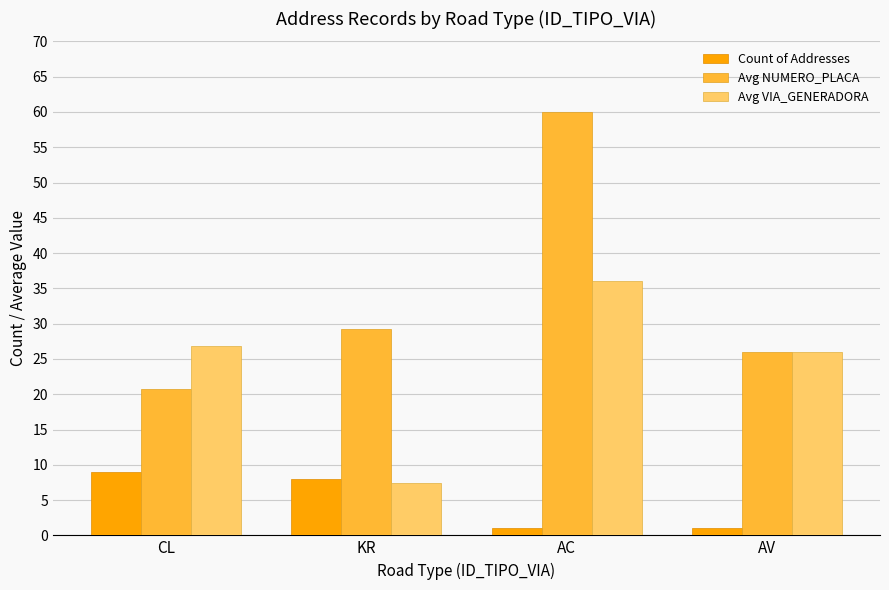

How many values in the Avg NUMERO_PLACA series exceed 29?

2